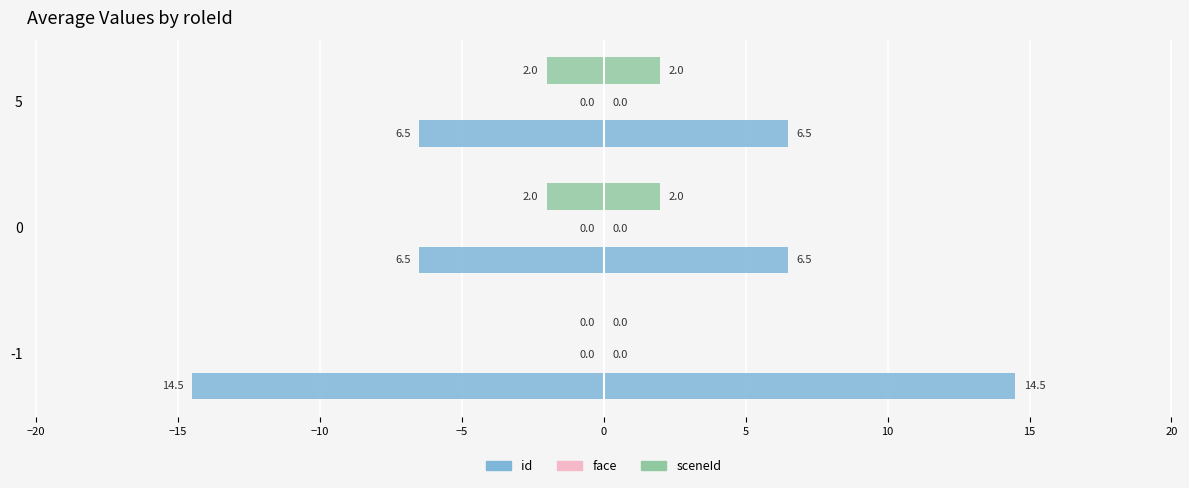

Rank the series at −15 from highest to lowest value.

face, sceneId, id